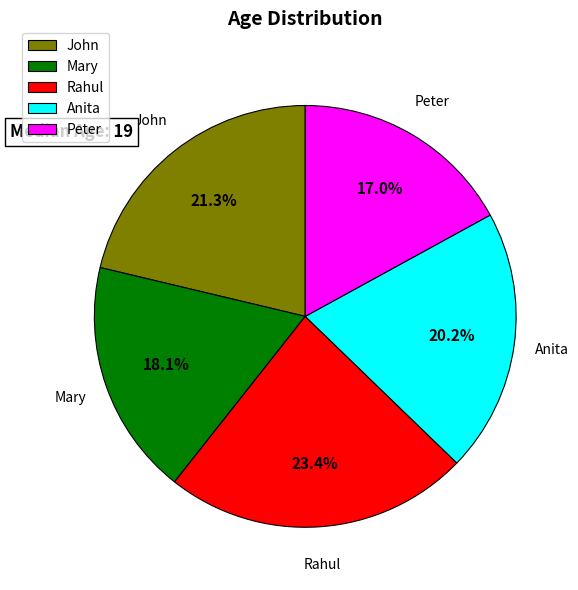

True or false: Anita accounts for 32% of the total.

False